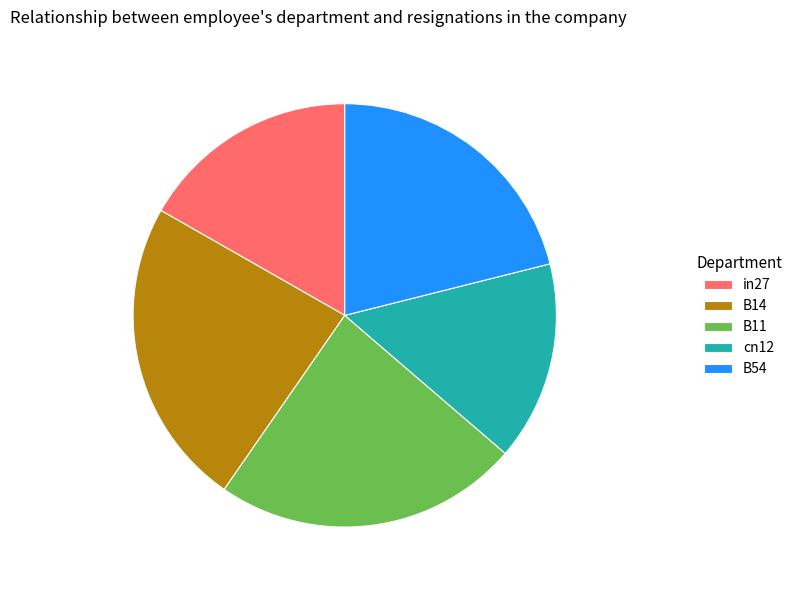

Combined, do B11 and cn12 account for over 50%?

No